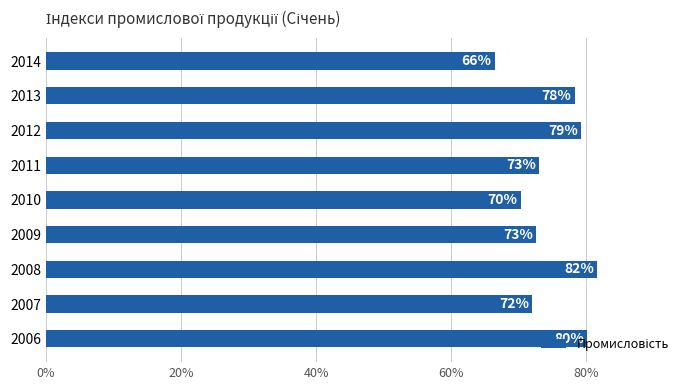

Which has a higher value, 2012 or 2009?

2012